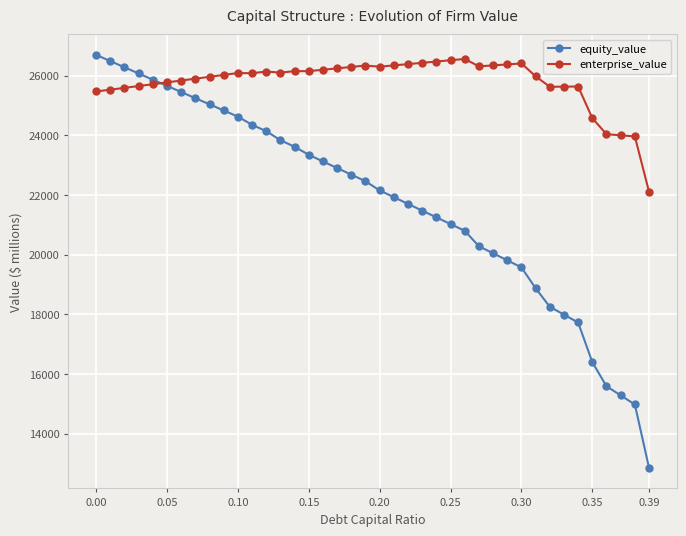

What is the value of the equity_value point at the 4th from the left?

26070.5